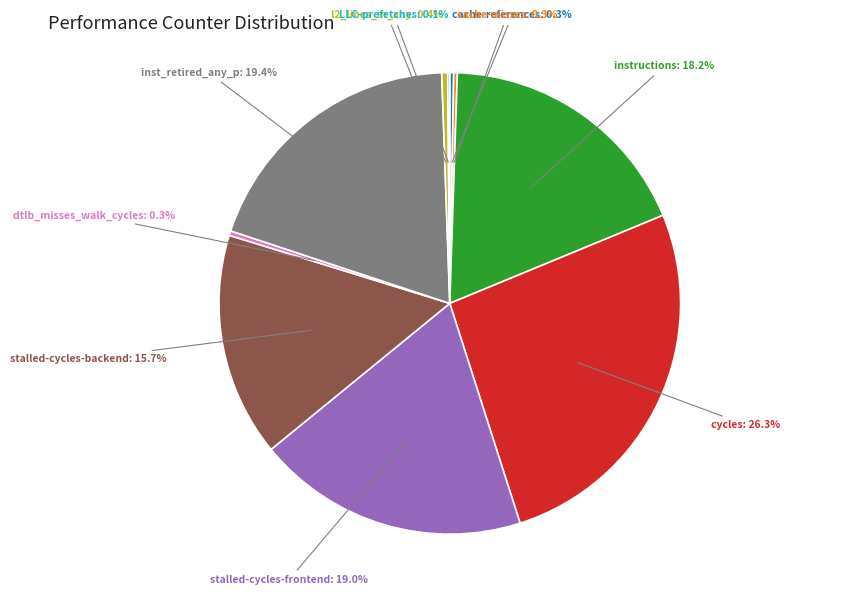

Is there any slice that represents more than half of the pie?

No